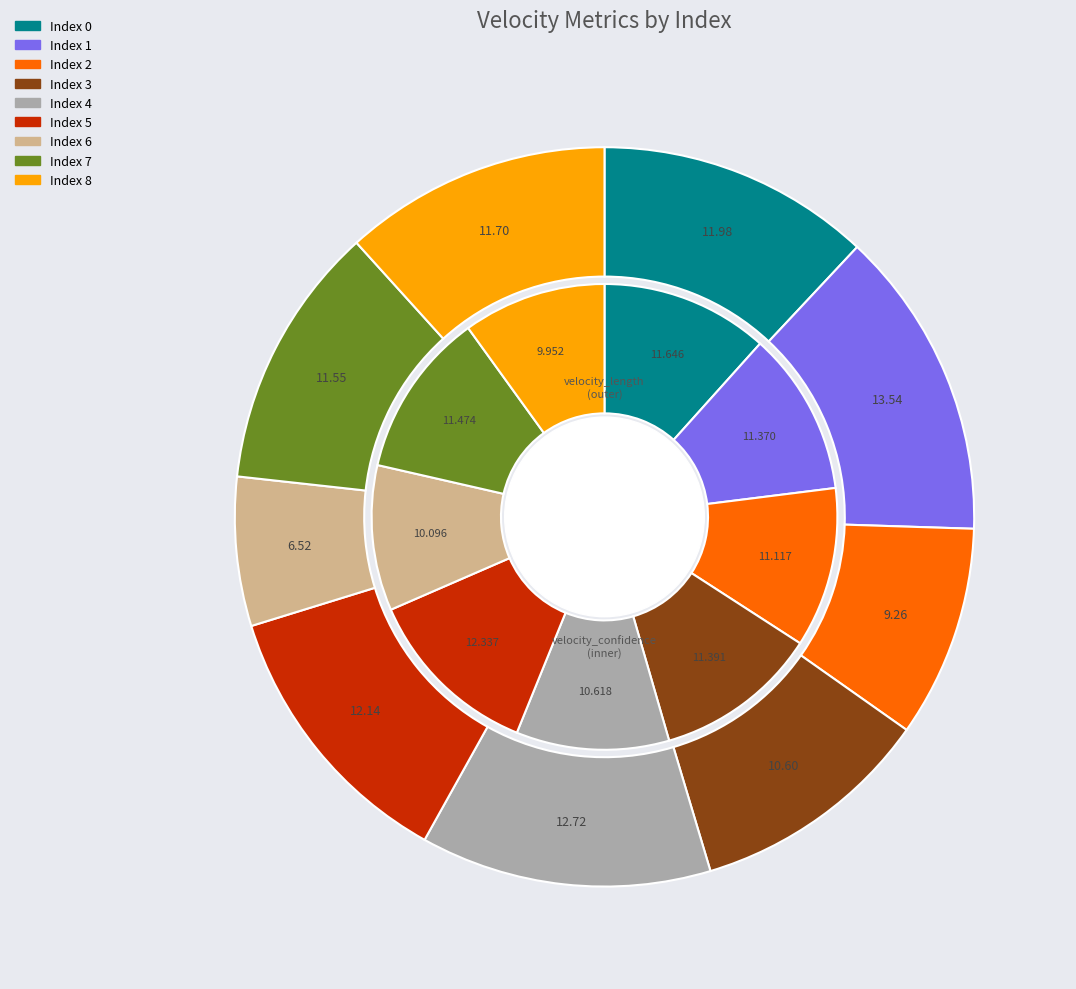

The 7 slice represents 17% of the pie. True or false?

False